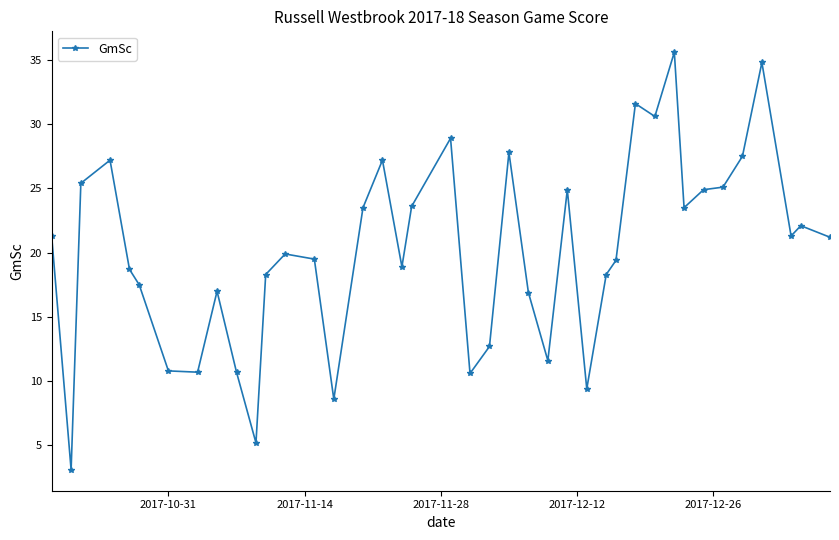

What is the value of the 3rd point from the left?

25.4